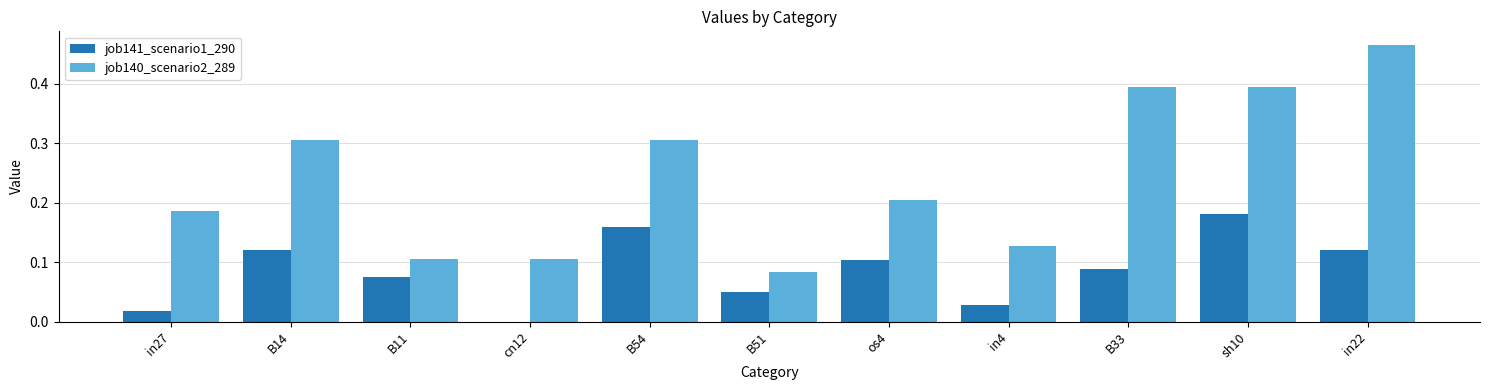

Count the job140_scenario2_289 values in the range 0 to 1.

11